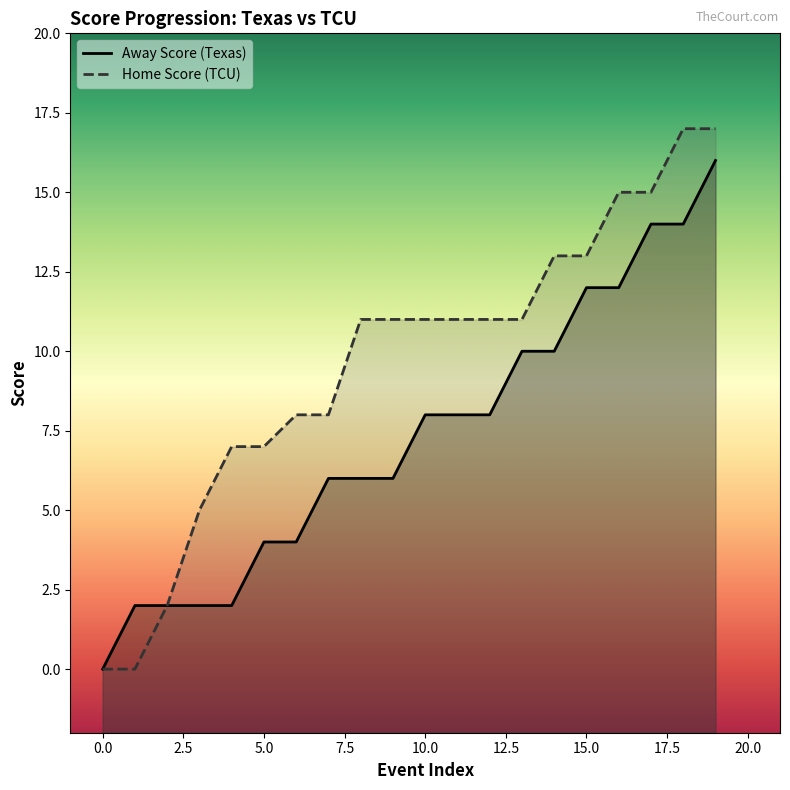

At which label is Away Score closest to 8?

10